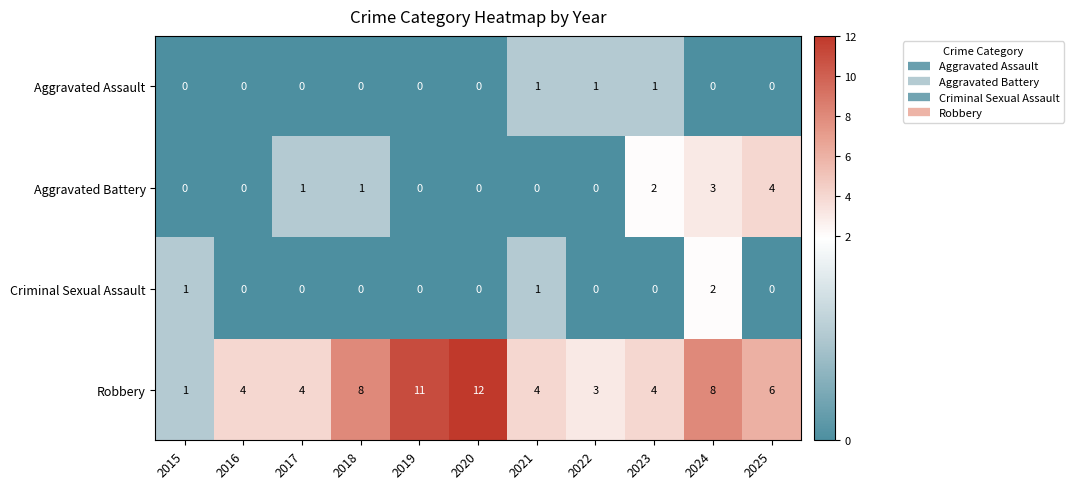

Rank the series by their maximum value, from highest to lowest.

Robbery, Aggravated Battery, Criminal Sexual Assault, Aggravated Assault